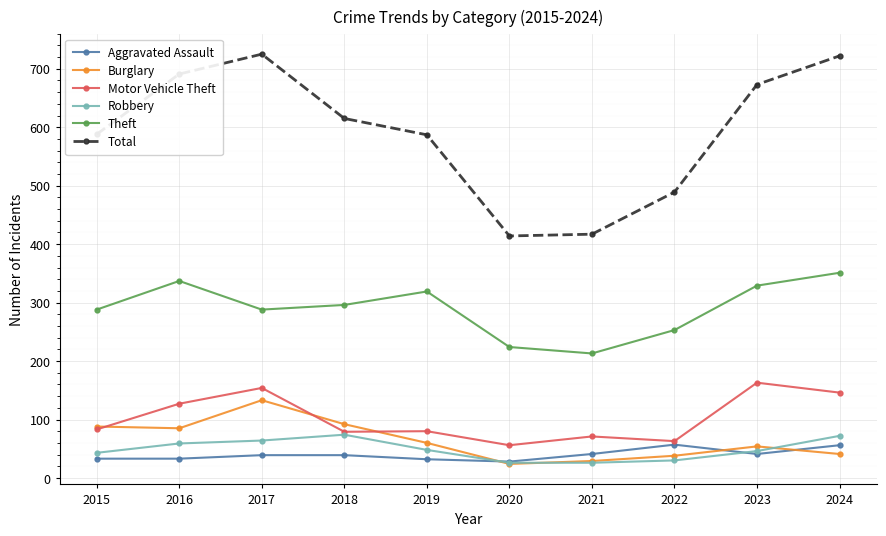

True or false: Total and Aggravated Assault cross at least once.

False